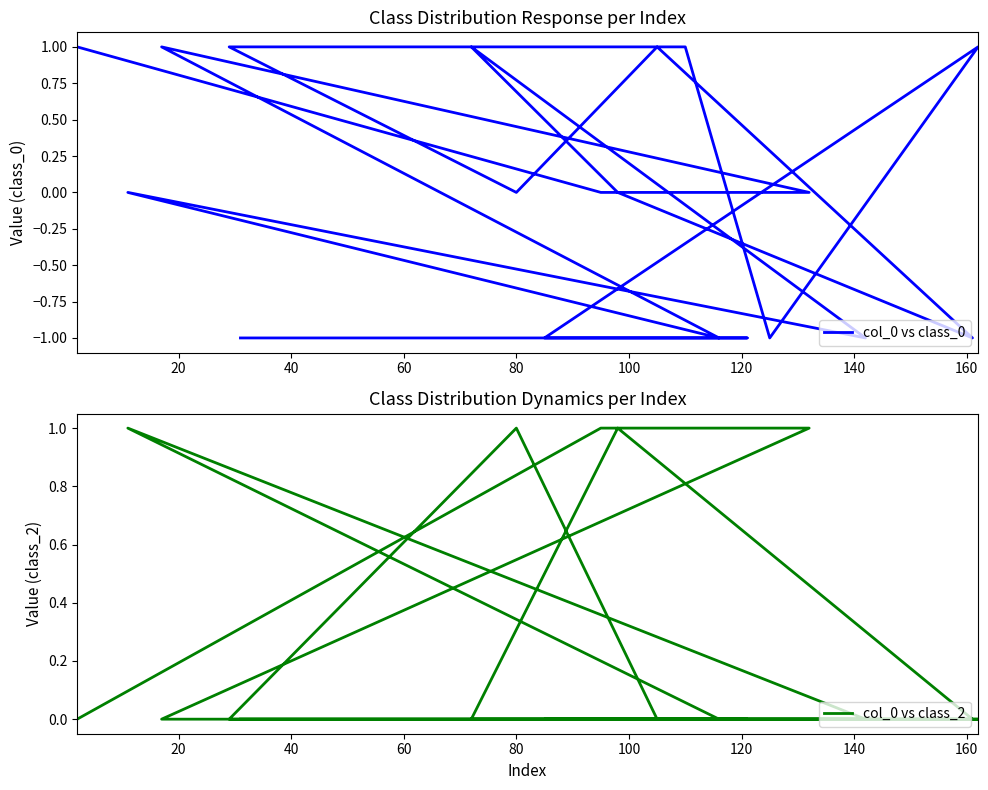

Reading left to right, what are all the values shown in this chart?

col_0 vs class_0: 1	0	0	1	-1	0	-1	1	0	-1	1	0	1	1	-1	1	-1	-1	-1	-1
col_0 vs class_2: 0	1	1	0	0	1	0	0	1	0	0	1	0	0	0	0	0	0	0	0